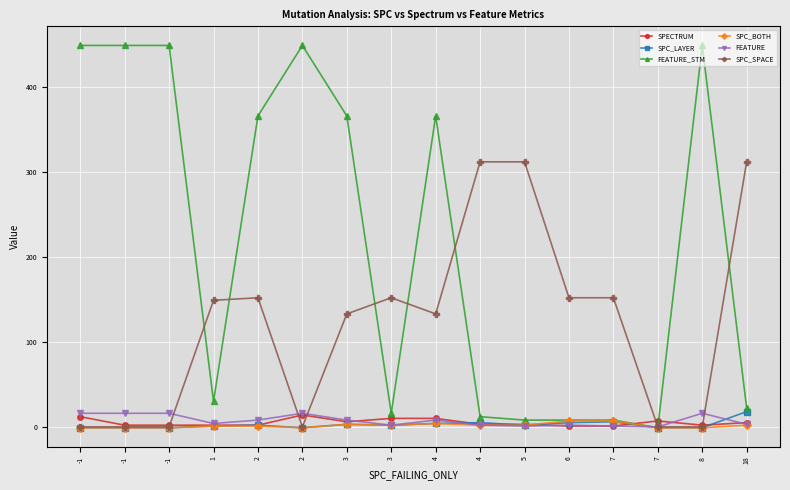

What is the value of the FEATURE_STM point at the 2nd from the left?

449